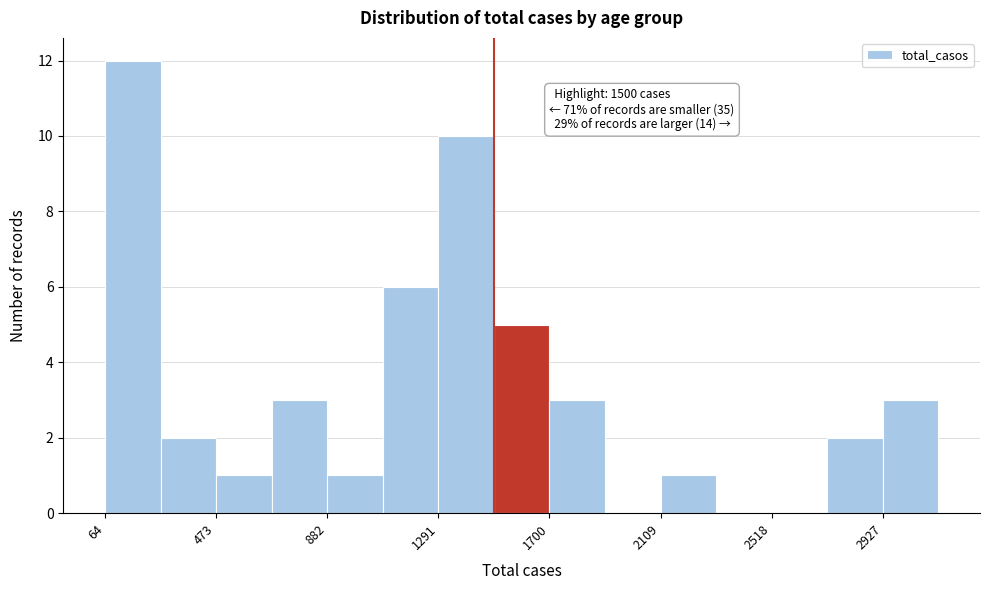

Which range on the x-axis has the tallest bar?

50 to 250